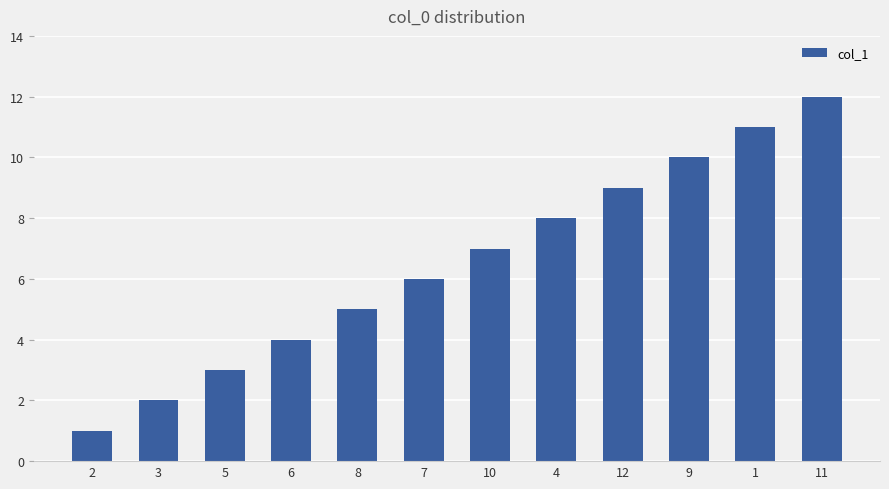

Does the chart contain stacked bars?

No